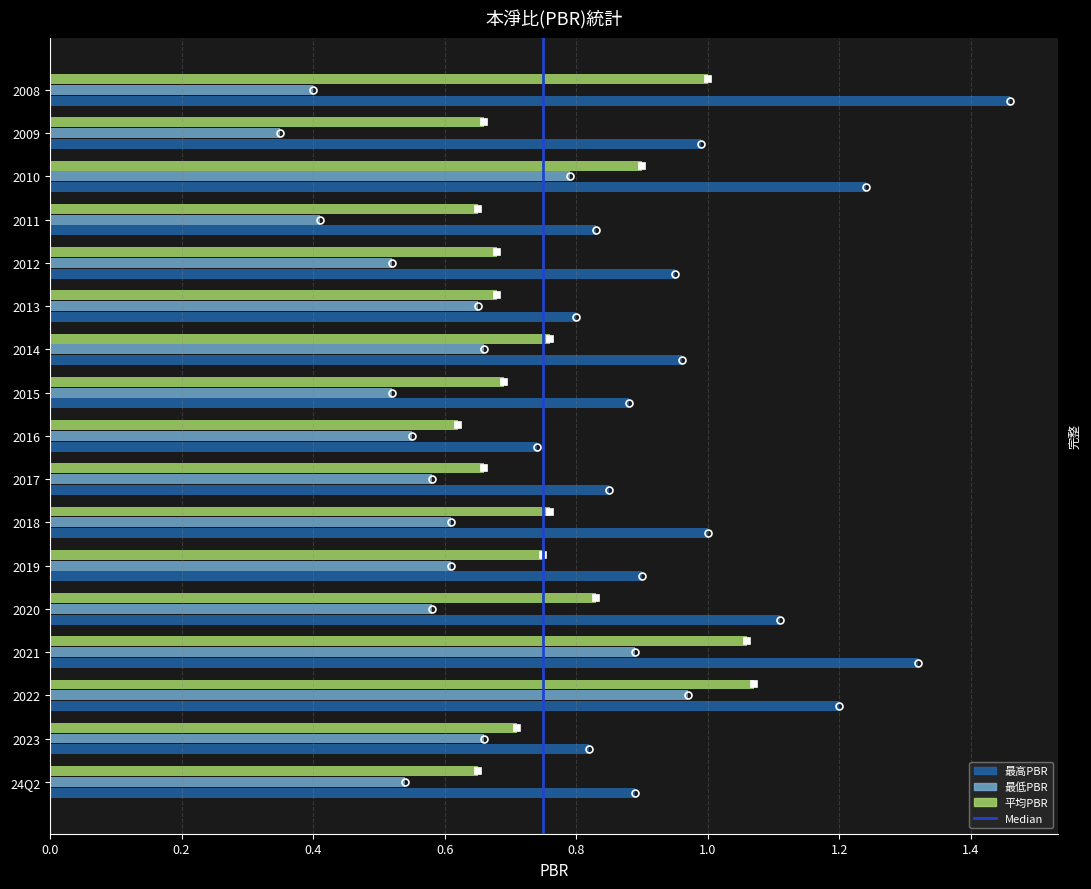

What is the sum of all 最高PBR values?

16.9